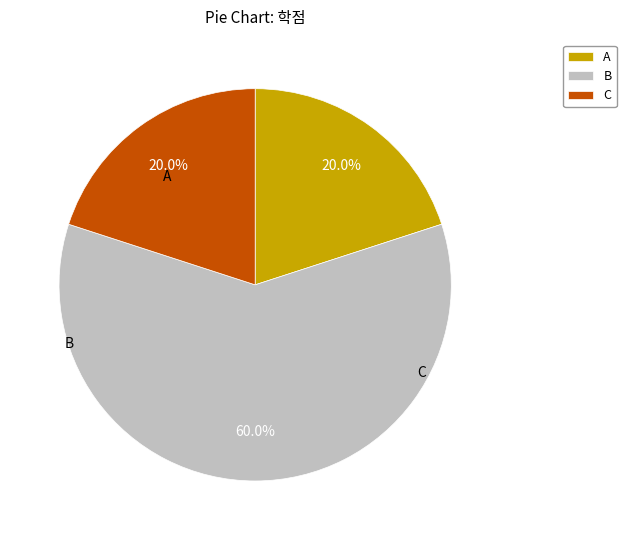

Is the sum of A and B greater than half?

Yes